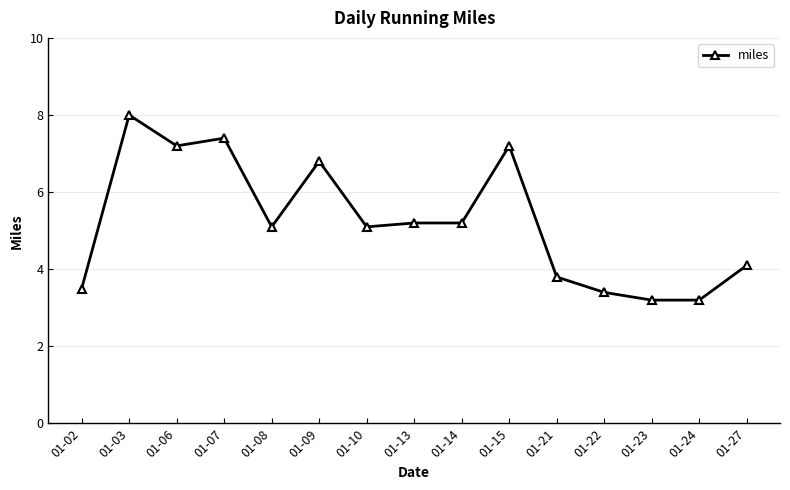

Reading right to left, extract all data points from this chart.

01-27=4.1	01-24=3.2	01-23=3.2	01-22=3.4	01-21=3.8	01-15=7.2	01-14=5.2	01-13=5.2	01-10=5.1	01-09=6.8	01-08=5.1	01-07=7.4	01-06=7.2	01-03=8.0	01-02=3.5